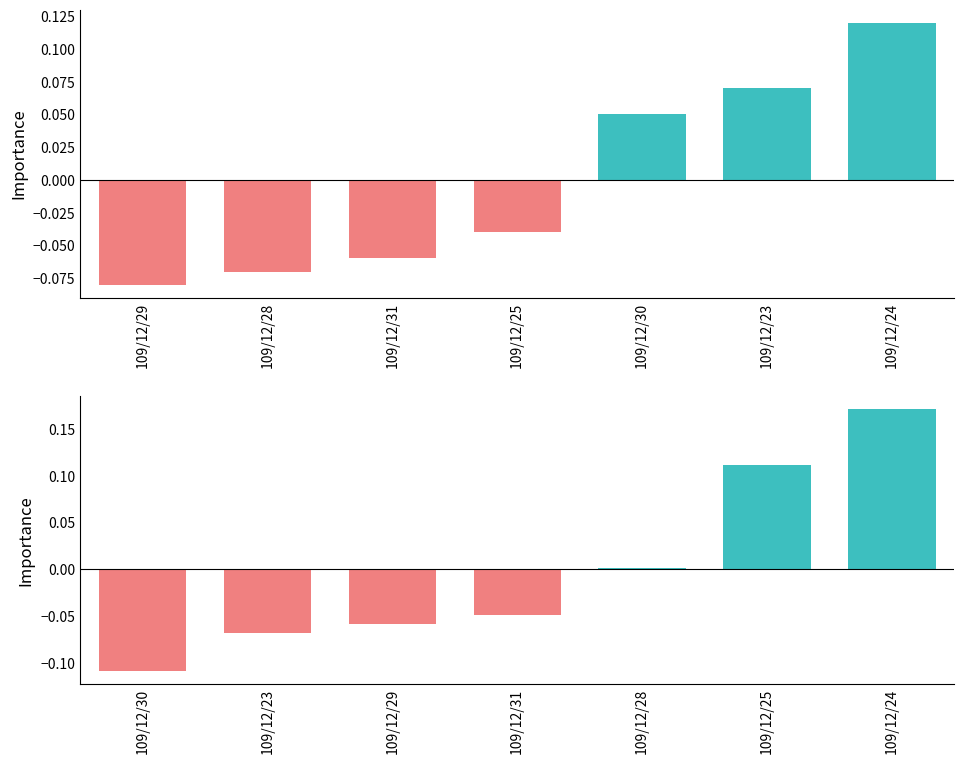

The value of col_1 at 109/12/28 is 0.0. True or false?

False